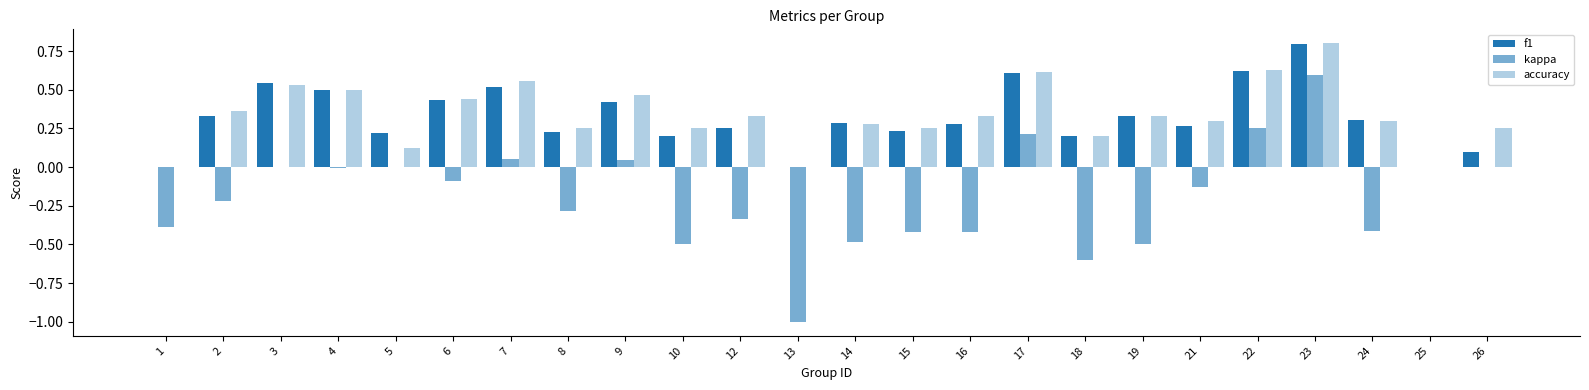

What is the difference between the f1 values at 21 and 7?

0.3